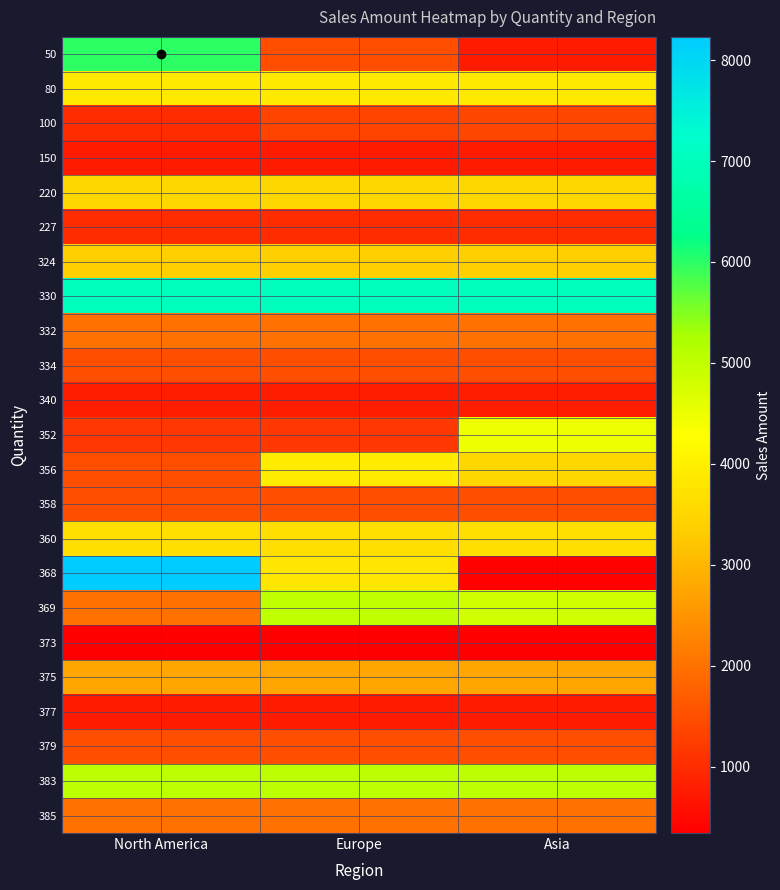

What is the maximum value shown in the chart?

8230